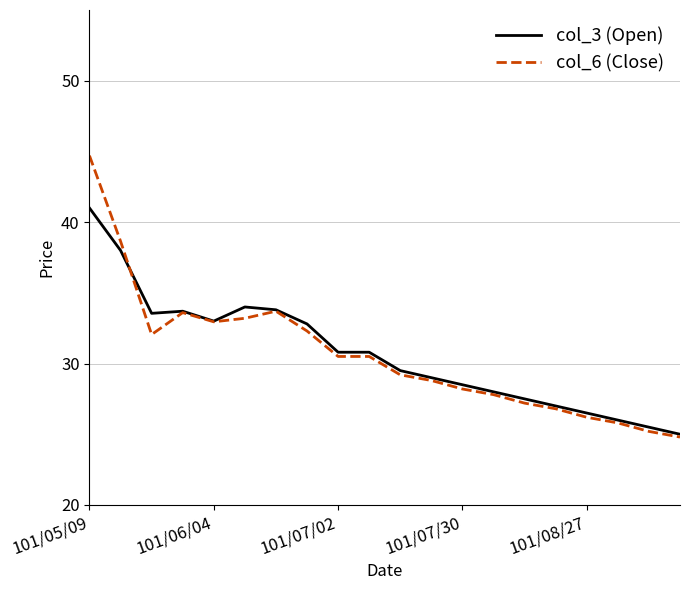

What is the difference between the maximum and minimum values in the col_3 (Open) series?

16.0